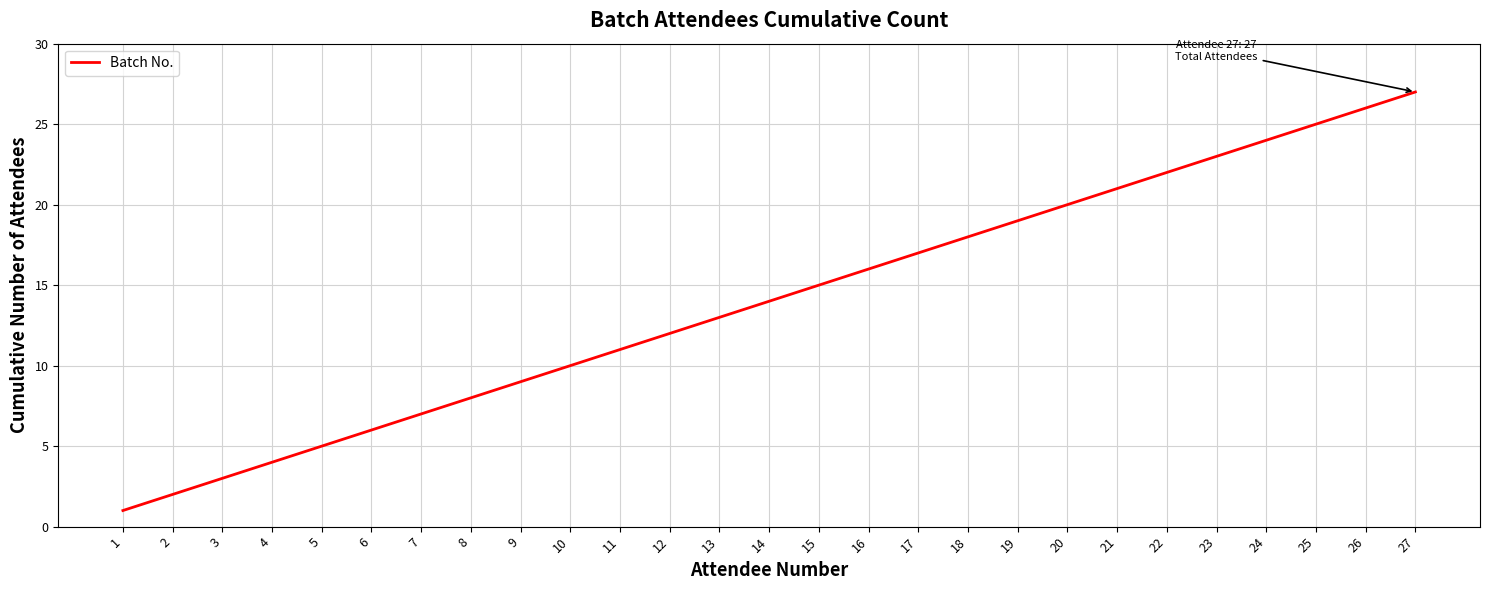

Reading right to left, what are all the values shown in this chart?

27=27	26=26	25=25	24=24	23=23	22=22	21=21	20=20	19=19	18=18	17=17	16=16	15=15	14=14	13=13	12=12	11=11	10=10	9=9	8=8	7=7	6=6	5=5	4=4	3=3	2=2	1=1